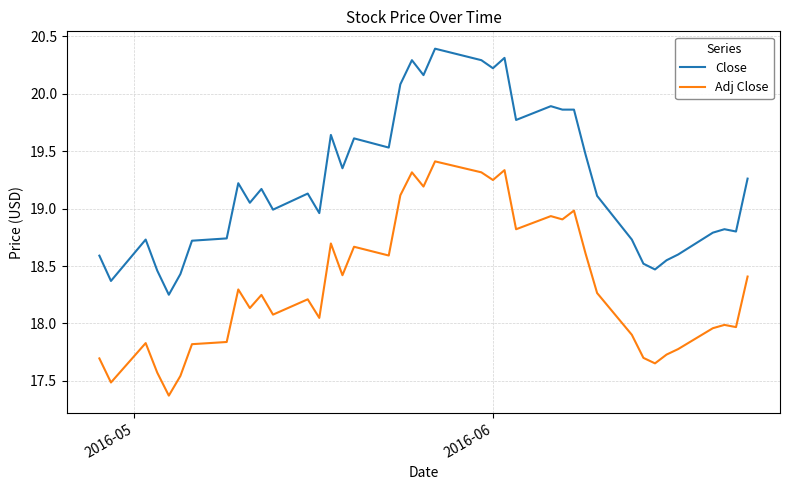

True or false: Close and Adj Close cross at least once.

False